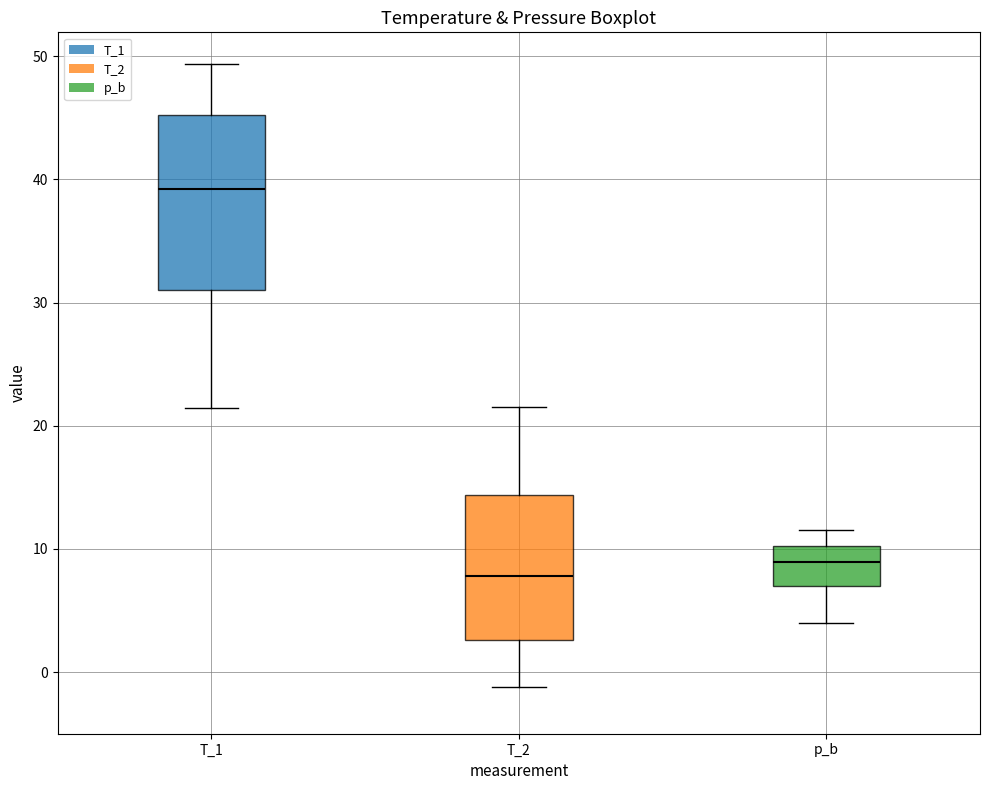

Reading left to right, read every box against the y-axis: the position of its median line, the range the box covers, and the ends of its whiskers. The values are not printed on the chart, so give them approximately, as read against the axis.

T_1: median 39, box 31 to 45, whiskers 21 to 49
T_2: median 8, box 3 to 14, whiskers -1 to 22
p_b: median 9, box 7 to 10, whiskers 4 to 12